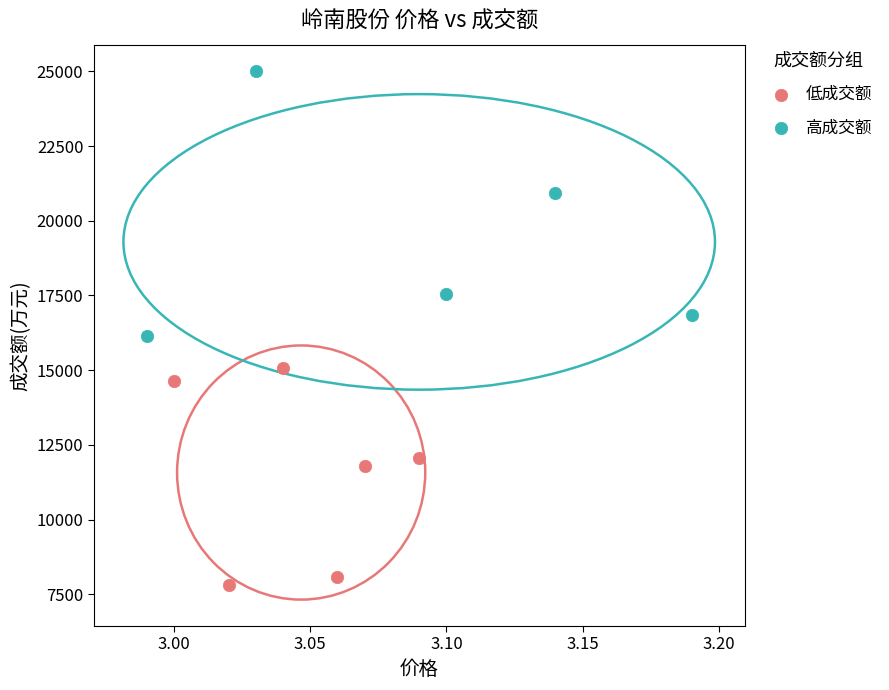

Which series reaches the maximum Y coordinate?

高成交额